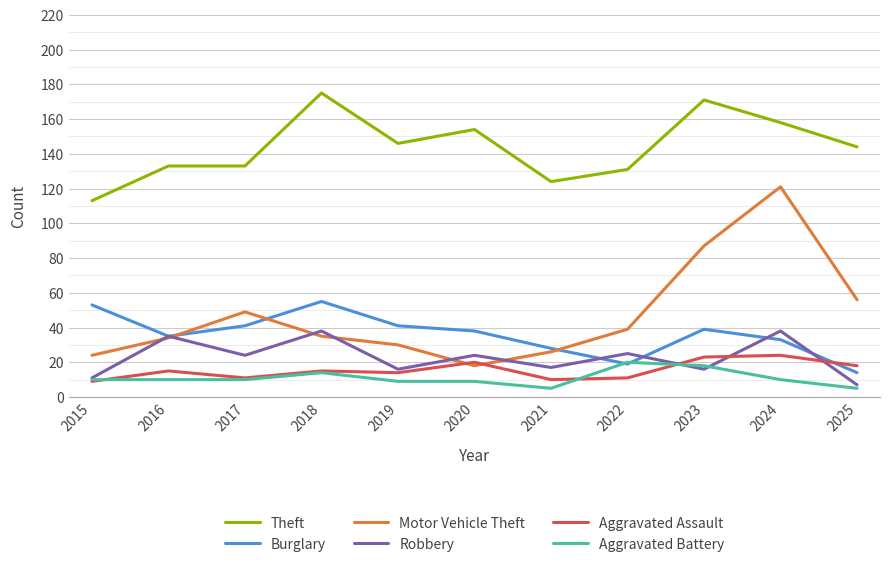

At which label does Motor Vehicle Theft first exceed 35?

2017